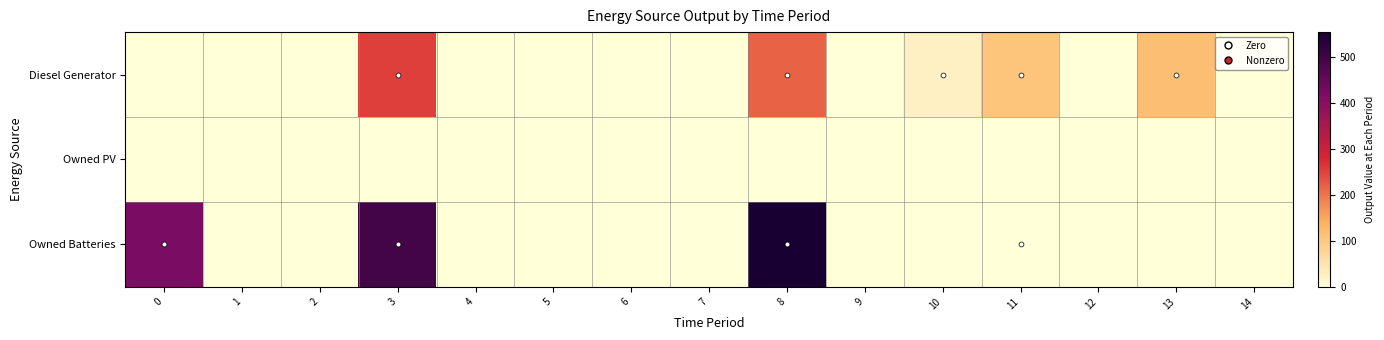

Which has a higher value, 11 or 13?

13